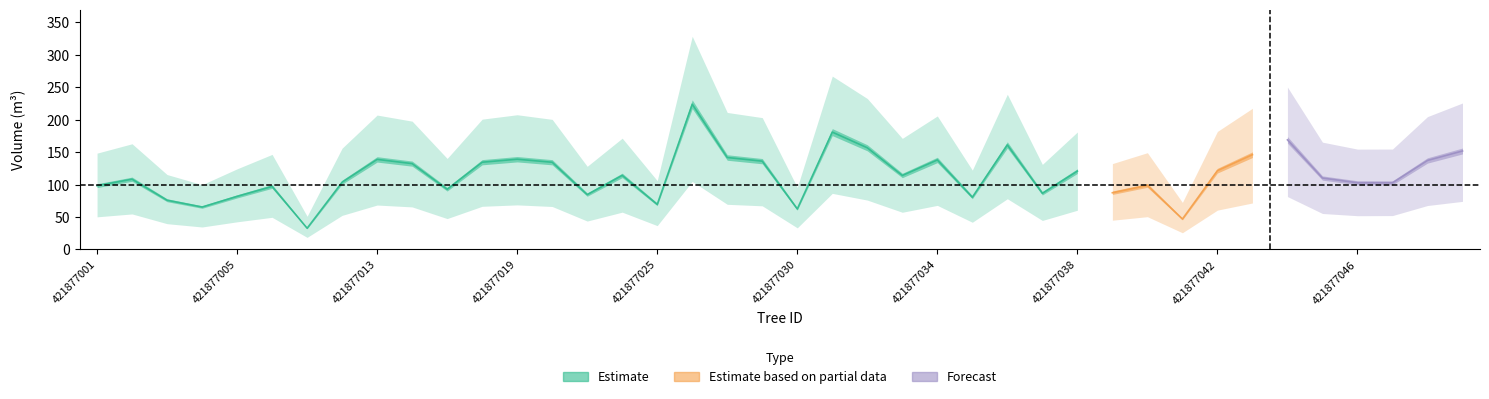

True or false: v_sin_corteza and v_de_corteza cross at least once.

False